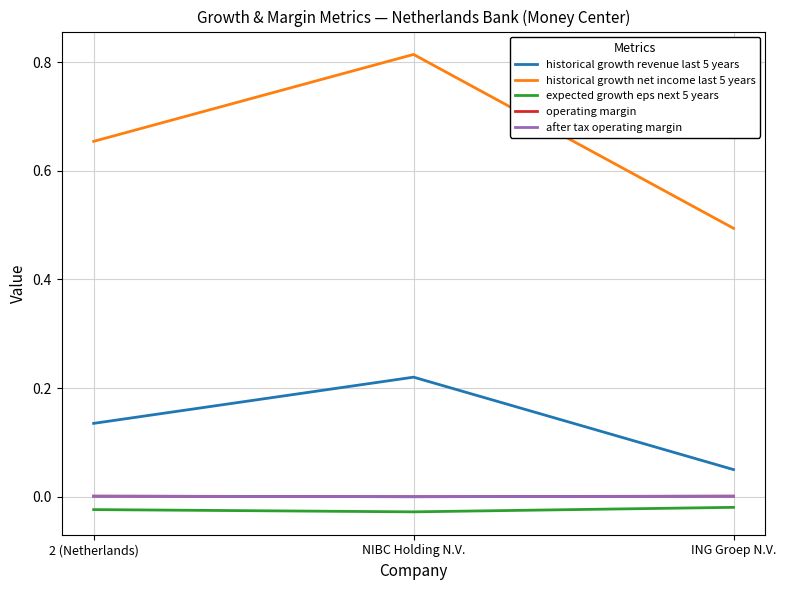

Between 2 (Netherlands) and ING Groep N.V., which series saw the biggest shift?

historical growth net income last 5 years